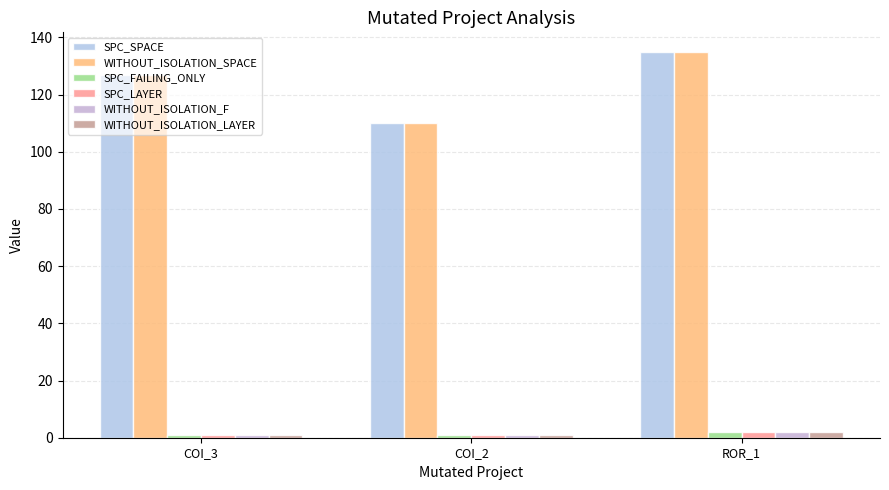

What is the value of the WITHOUT_ISOLATION_F bar at the 2nd from the left?

1